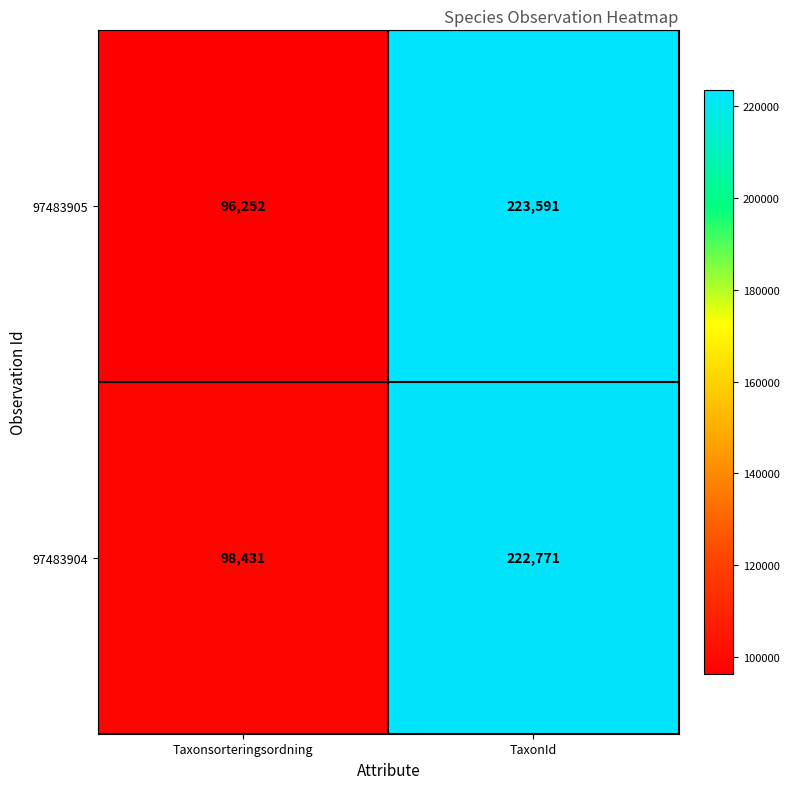

What is the difference between the highest and lowest values at Taxonsorteringsordning?

2179